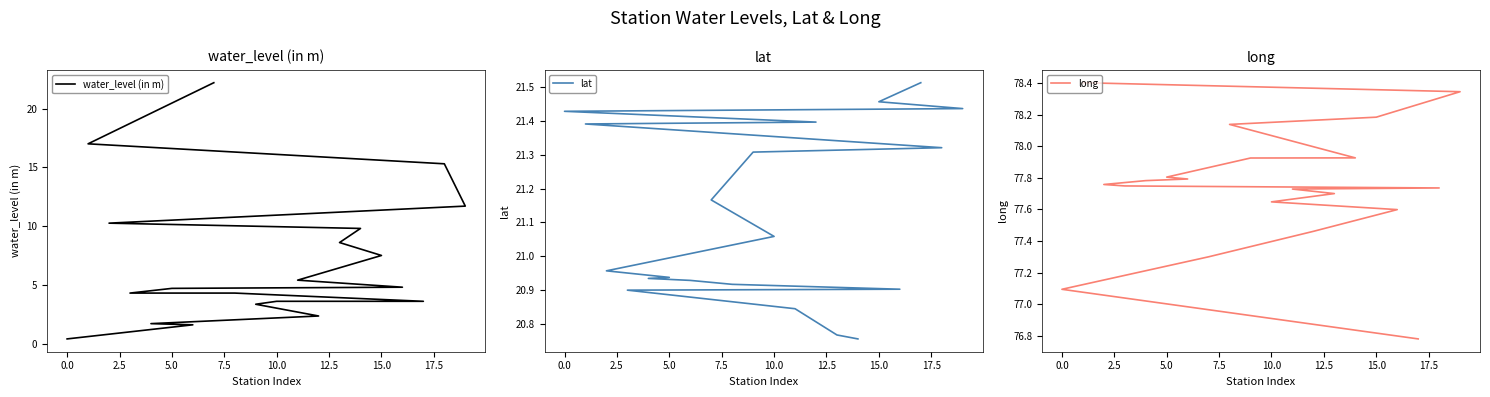

How many distinct data groups are displayed?

3